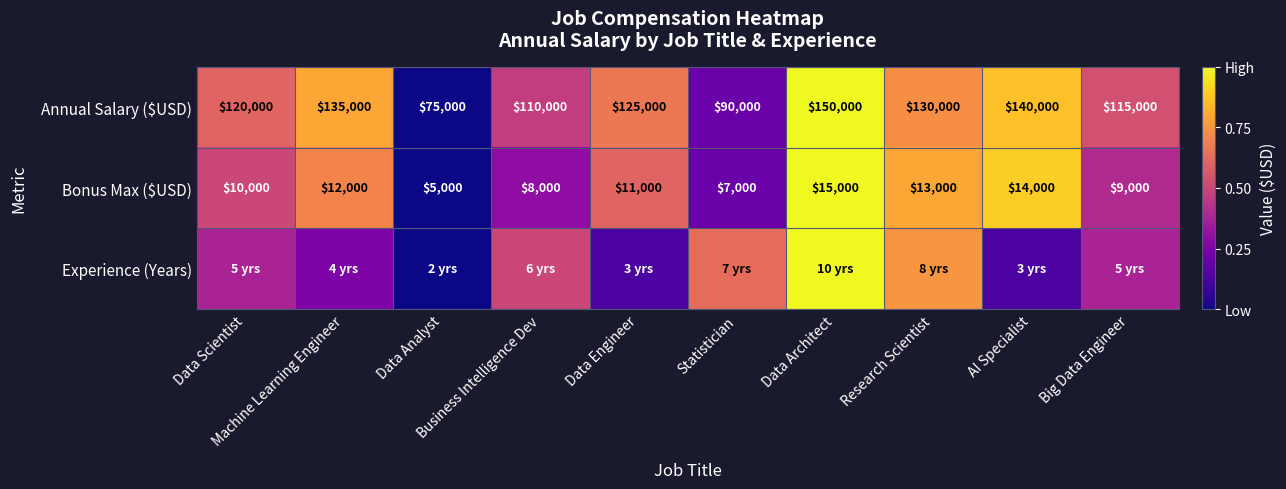

The Experience (Years) series shows 0.8 at Research Scientist. True or false?

True